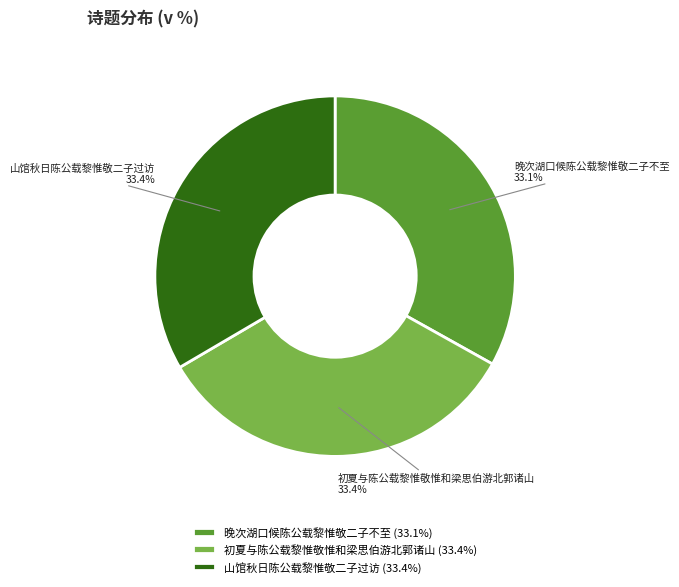

Is it true that 晚次湖口候陈公载黎惟敬二子不至 is 33% of the pie?

True